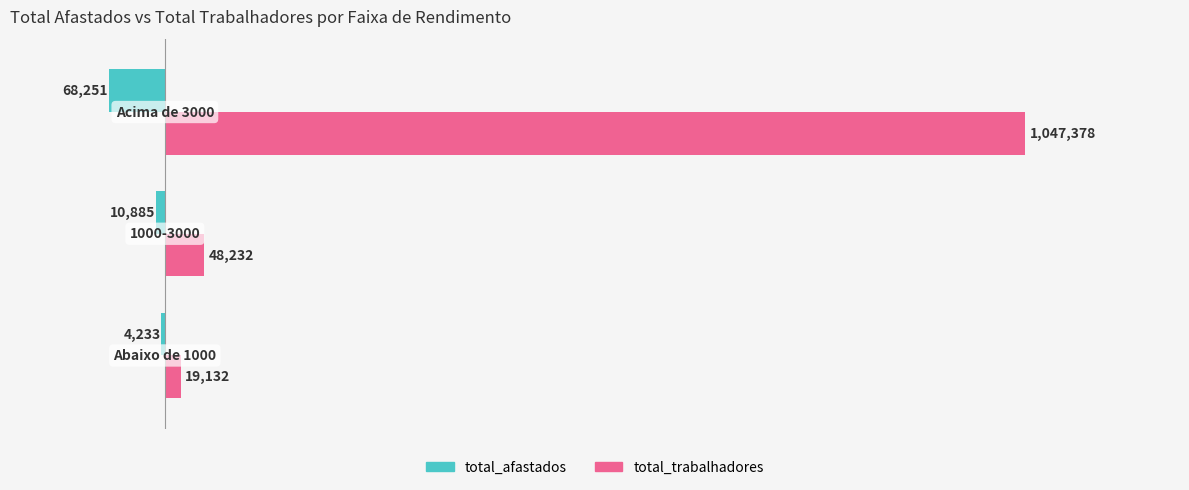

Which series has the largest total across all categories?

total_trabalhadores